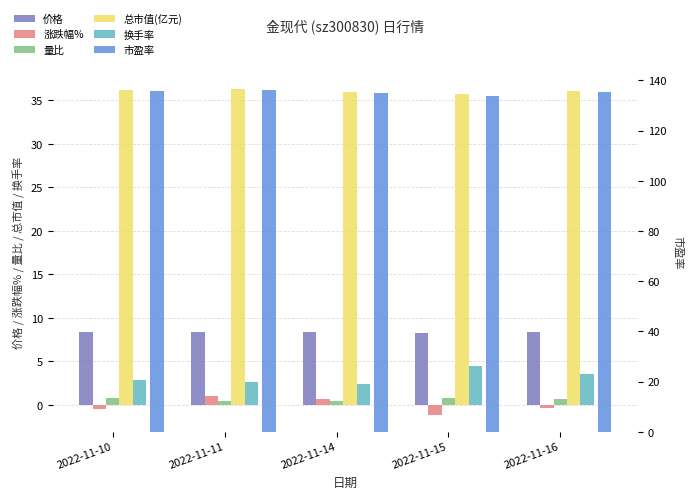

What is the difference between the 价格 values at 2022-11-14 and 2022-11-15?

0.1